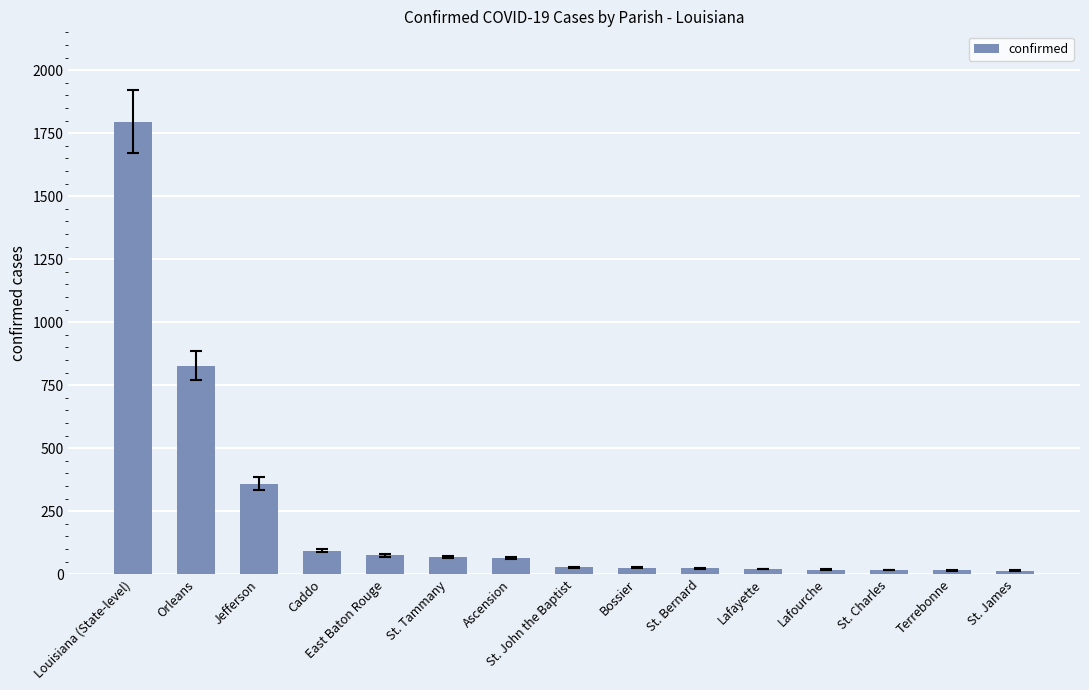

Which category has the highest value across all series?

Louisiana (State-level)